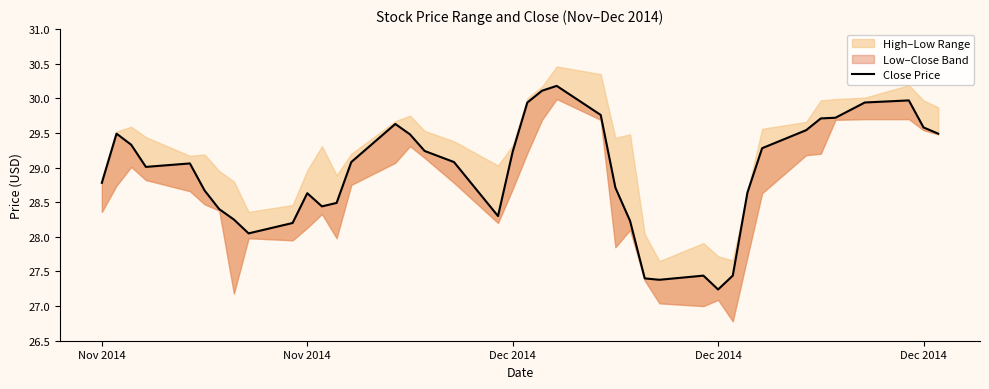

What is the average value?

28.9